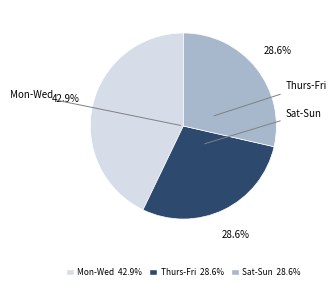

How many slices are in this pie chart?

3